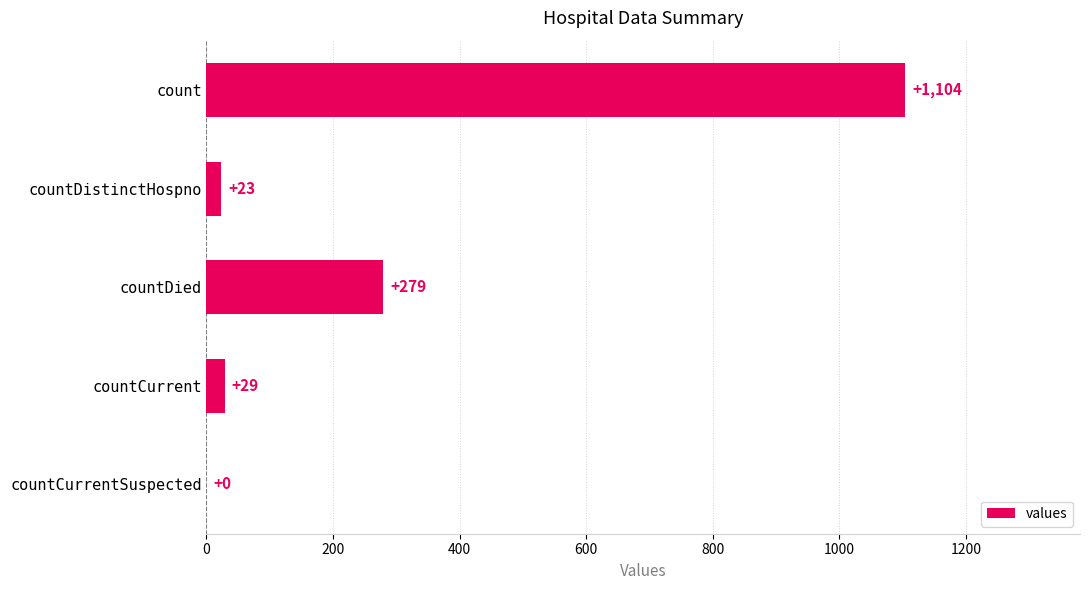

Count the number of categories in the chart.

5